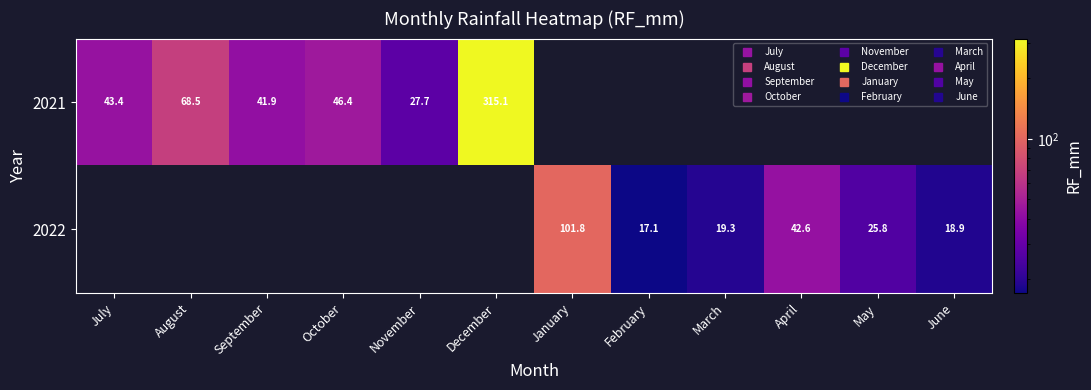

At how many categories does at least one series exceed 89?

2